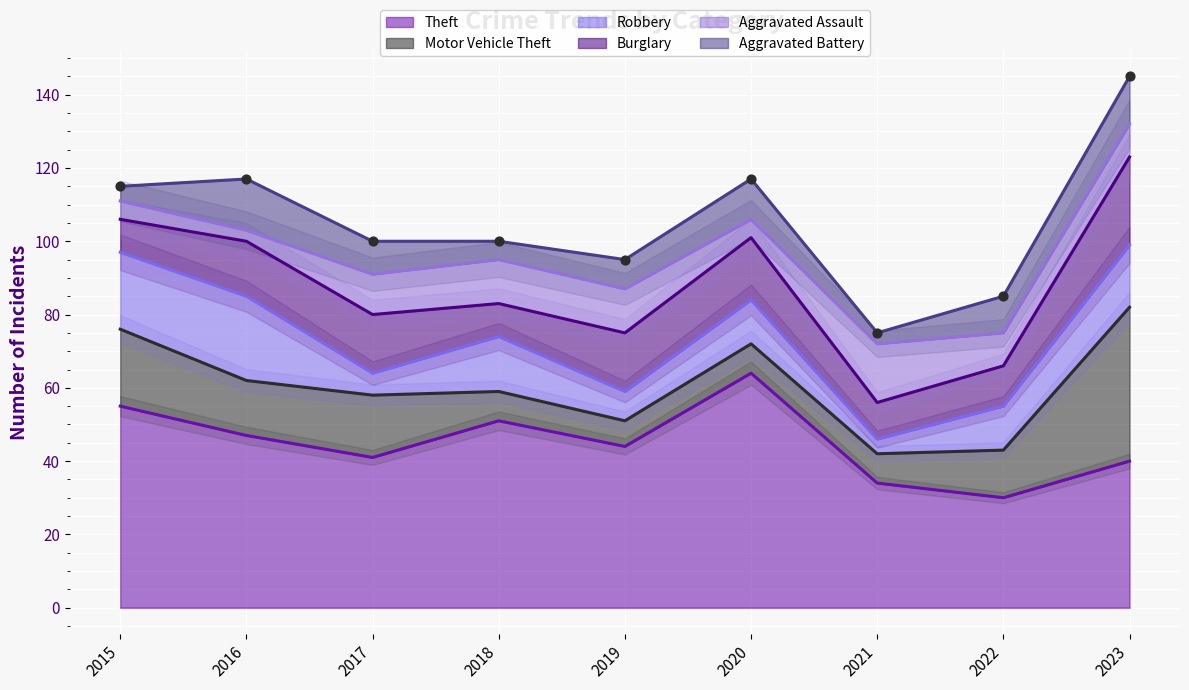

What are all the series names shown in the legend?

Theft, Motor Vehicle Theft, Robbery, Burglary, Aggravated Assault, Aggravated Battery